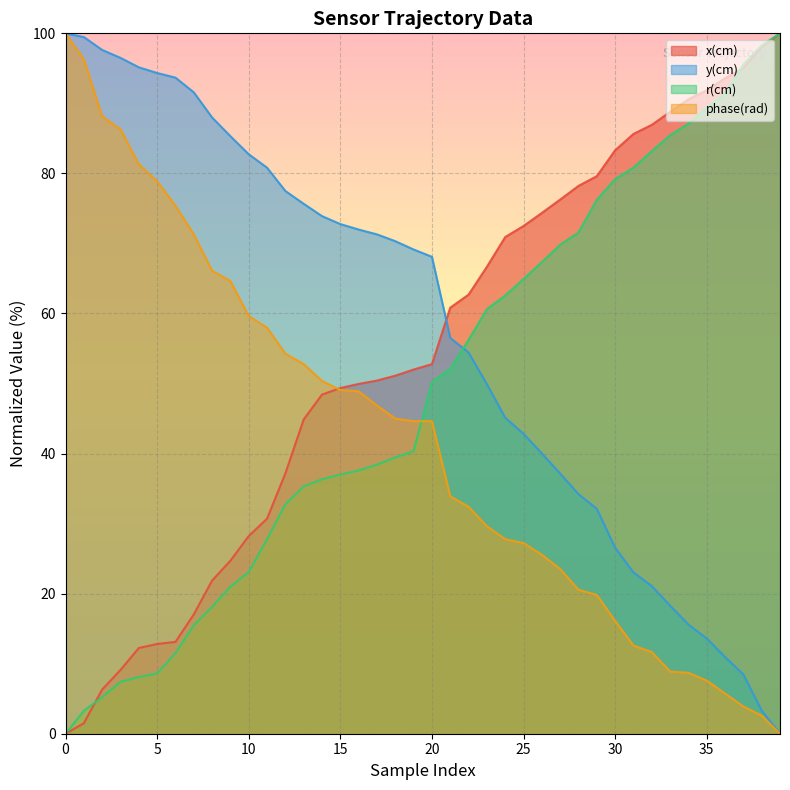

Read the x(cm) value at 26.

74.4